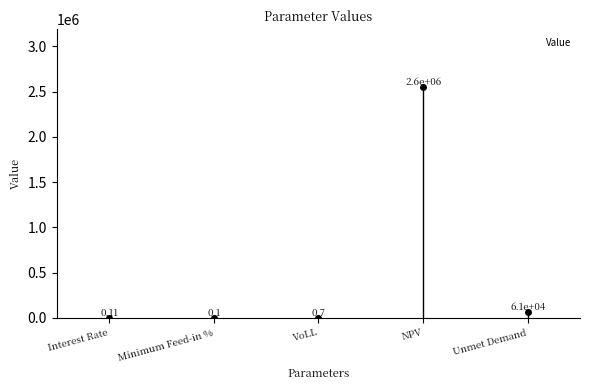

What position from the right is VoLL?

3